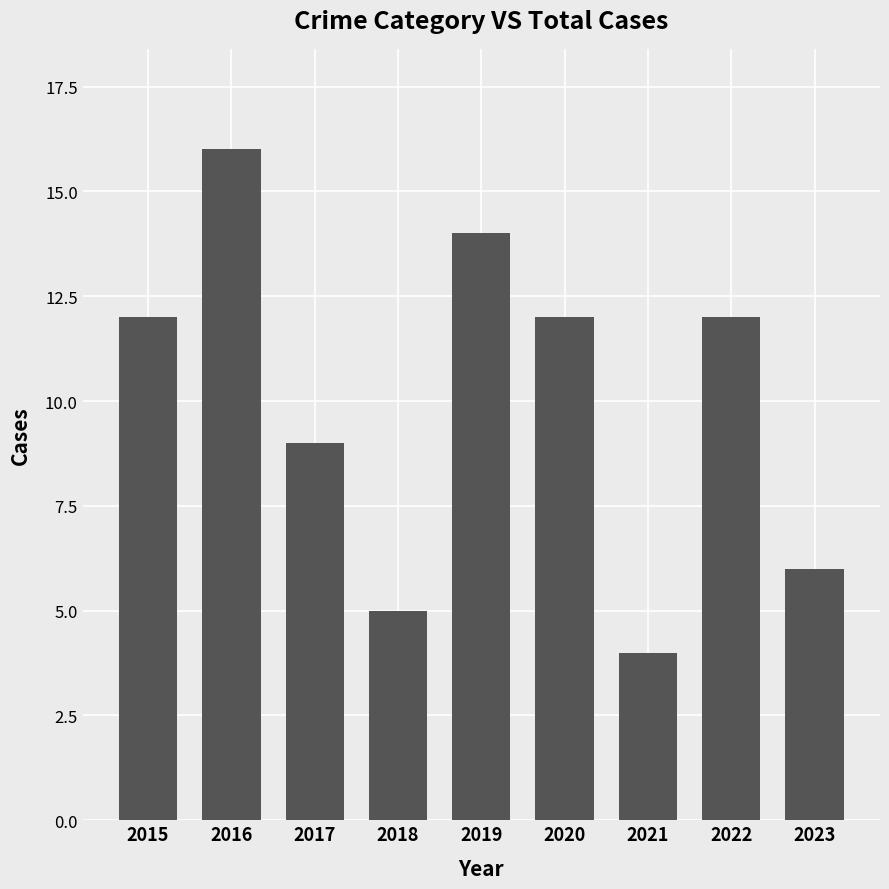

Count the number of categories in the chart.

9